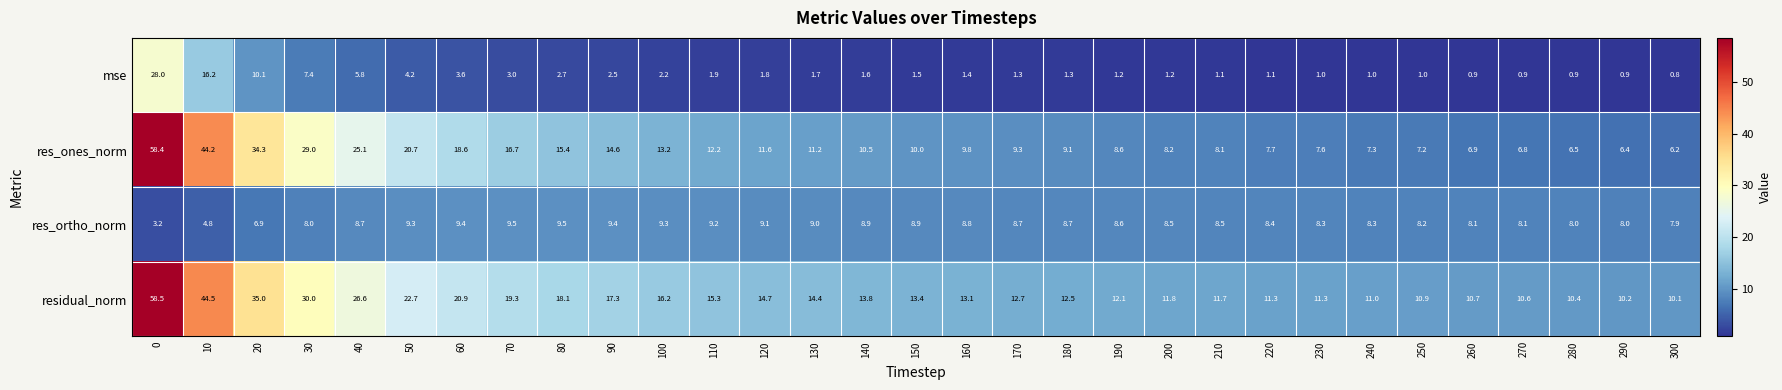

Which series has the largest range (max minus min)?

res_ones_norm